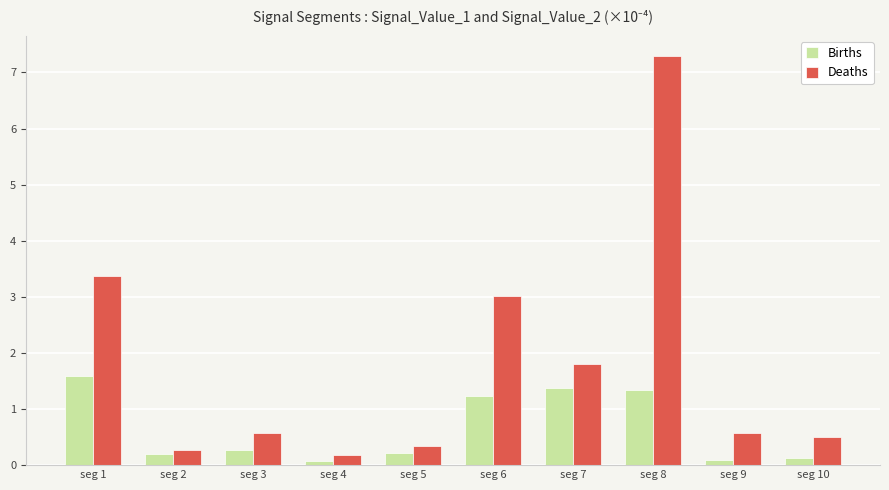

Rank the series by their average value, from lowest to highest.

Births, Deaths